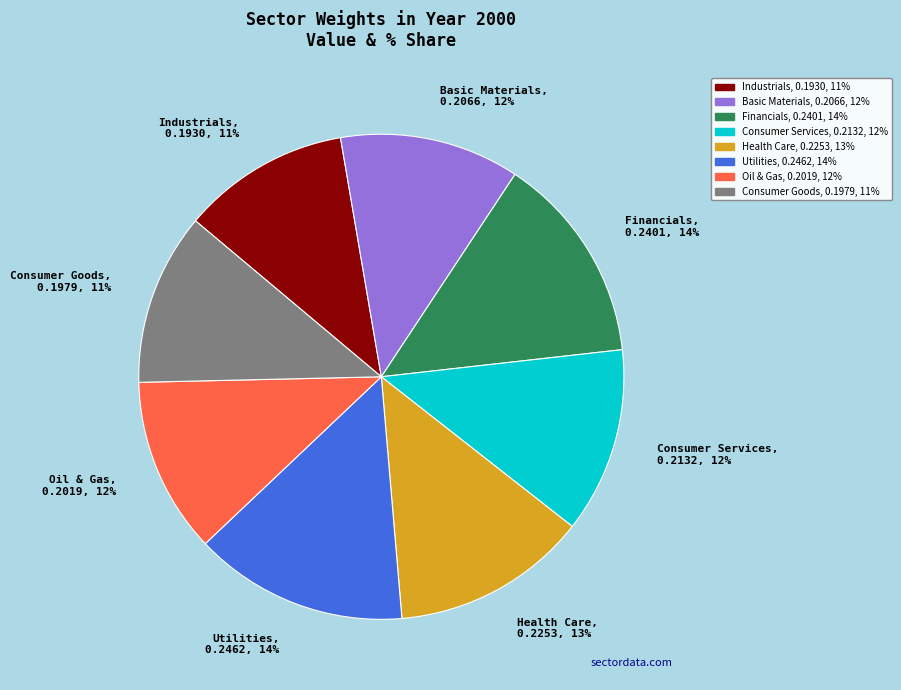

To the nearest percent, what percentage of the pie is Basic Materials?

12%